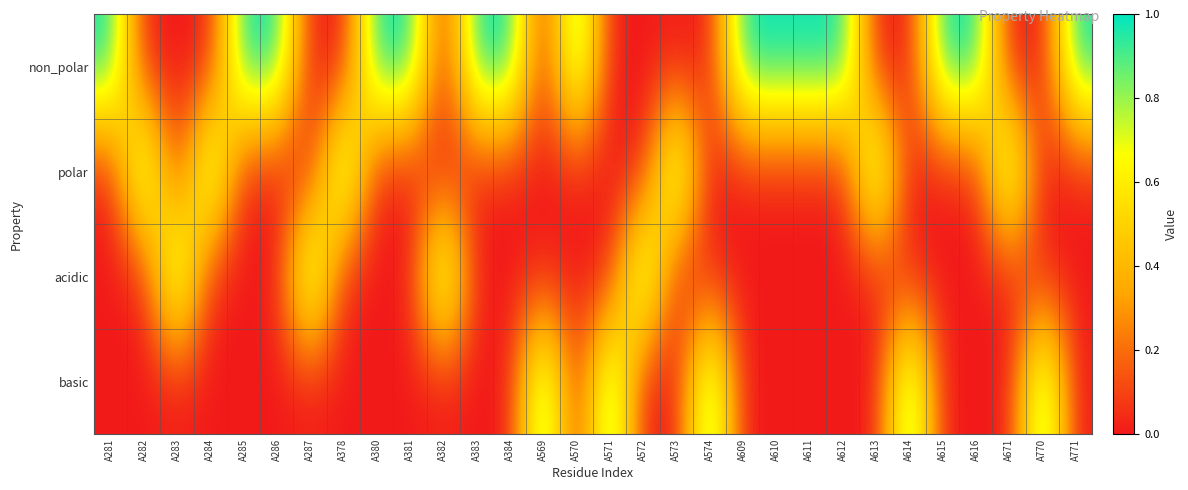

What is the total value across all series at A572?

1